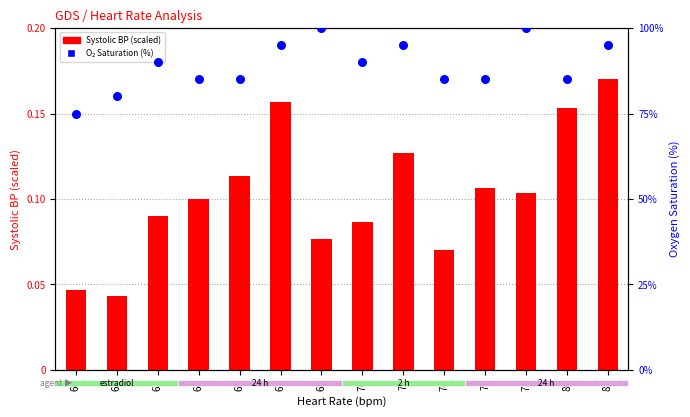

Is the value of Oxygen Sat (%) at 78 greater than the value of Systolic BP (scaled) at 60?

Yes